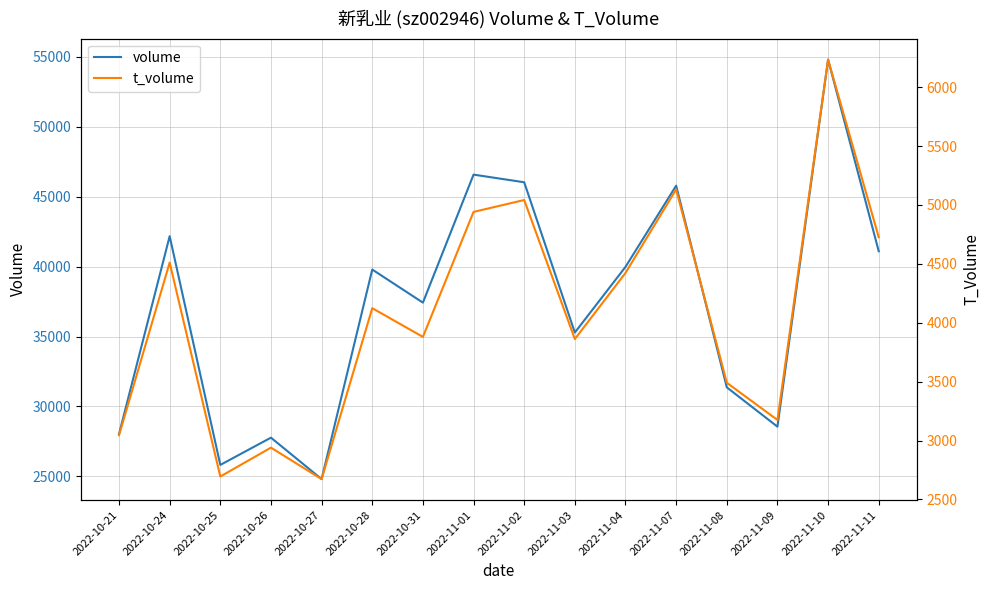

True or false: t_volume and volume cross at least once.

False